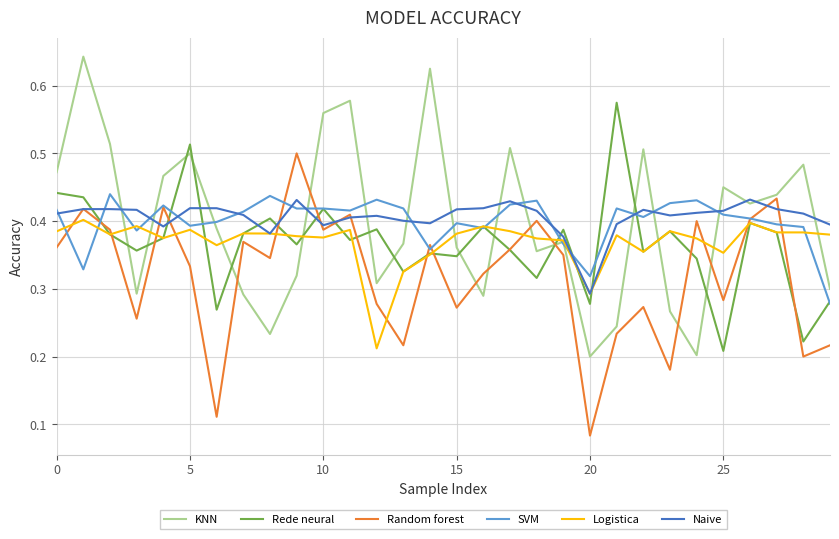

Which series has the widest spread of values?

KNN